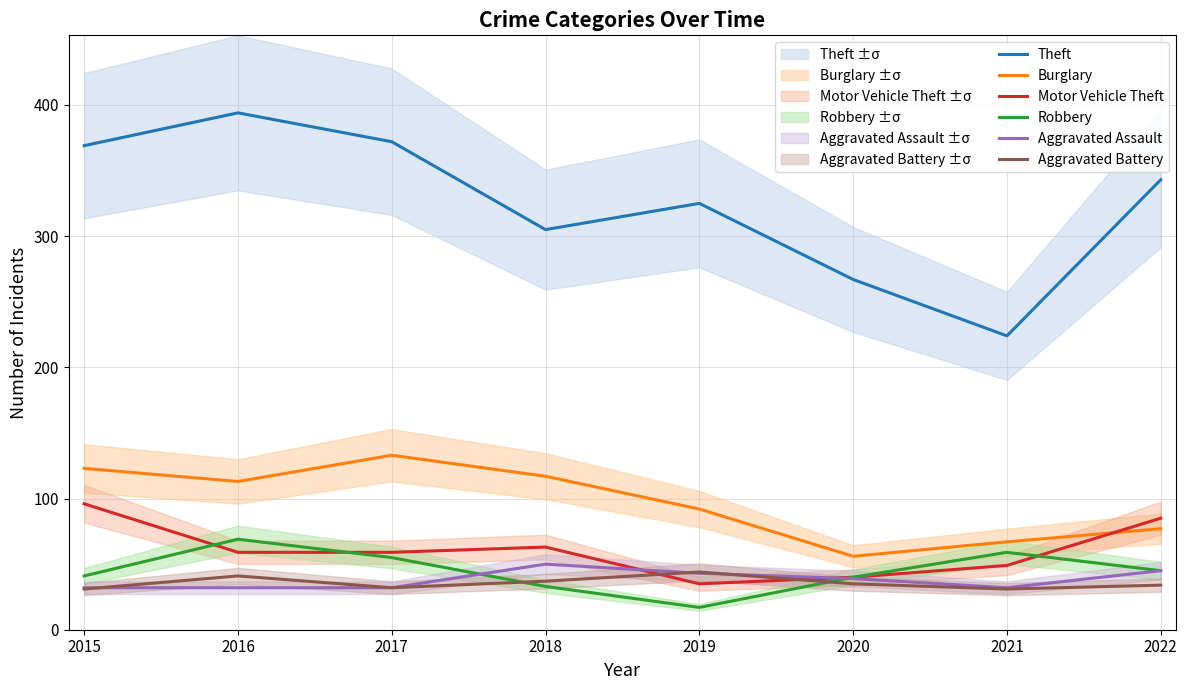

How many lines are shown in the chart?

6